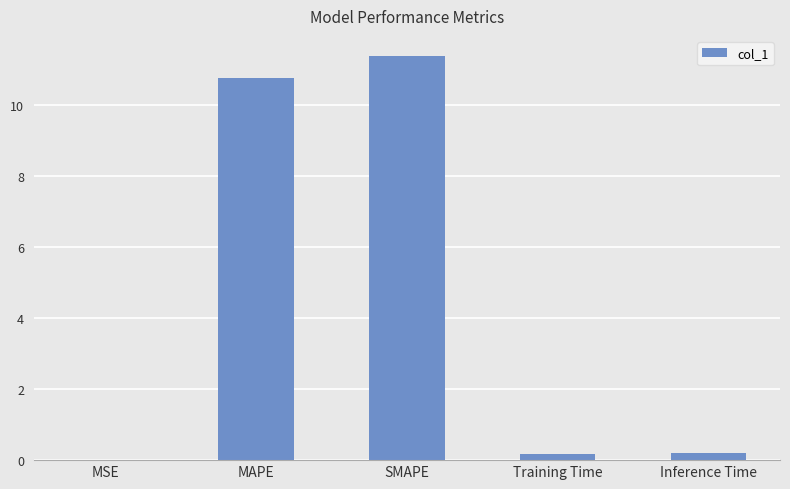

Which has a higher value, Training Time or MSE?

Training Time